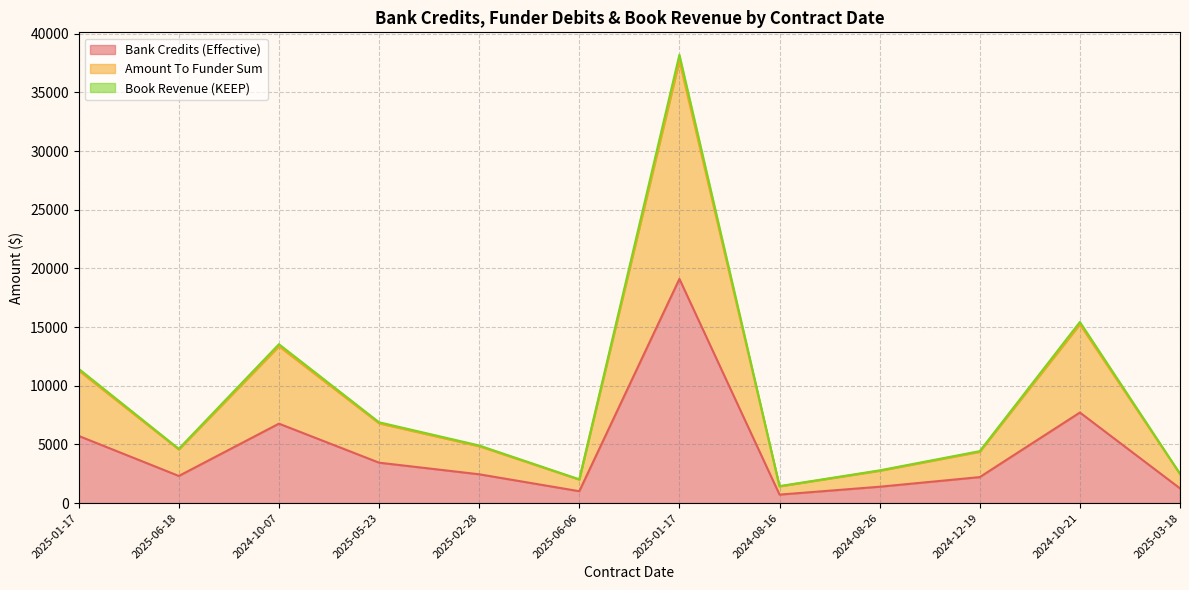

The value of Amount To Funder Sum at 2025-06-06 is 1996.3. True or false?

True